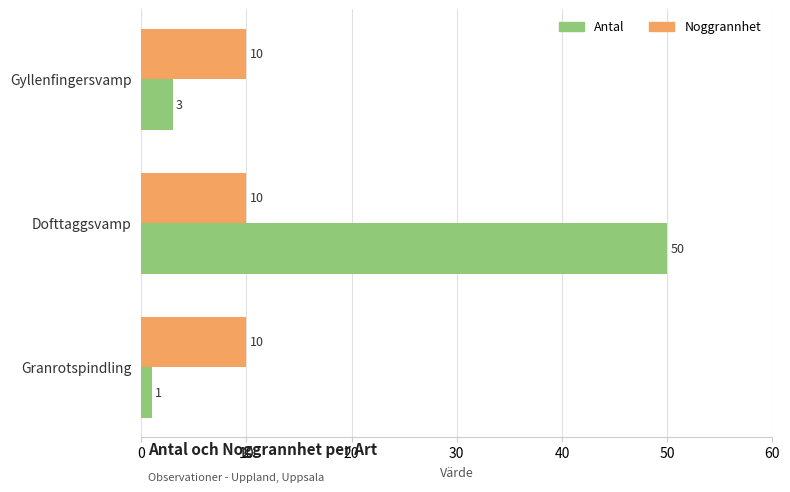

What are all the series names shown in the legend?

Antal, Noggrannhet